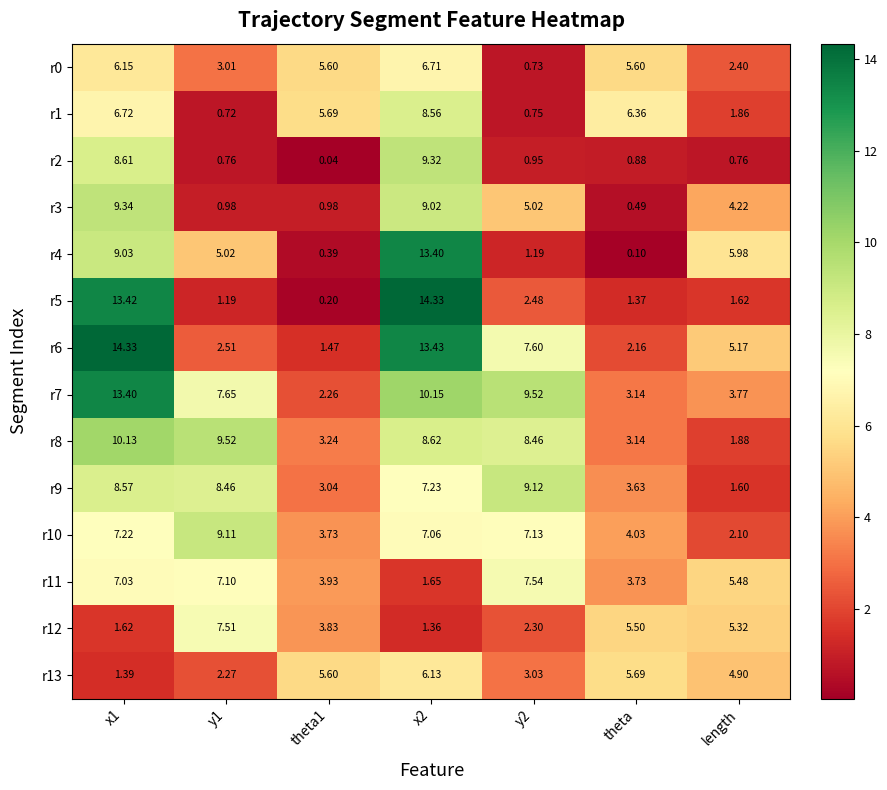

Is the value of r11 at theta greater than the value of r0 at x2?

No